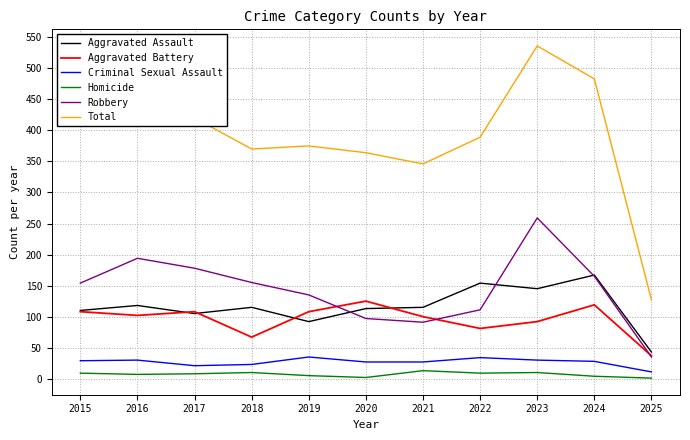

What is the approximate value of Total at 2021, to the nearest 50?

350